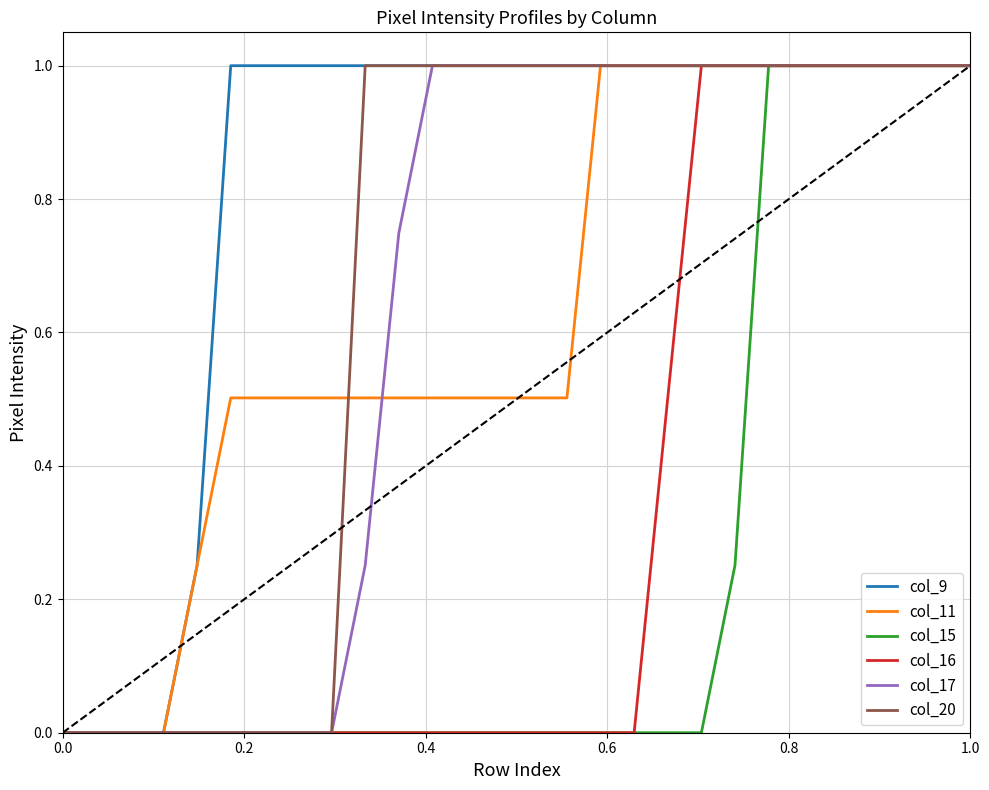

What is the greatest value displayed?

1.0